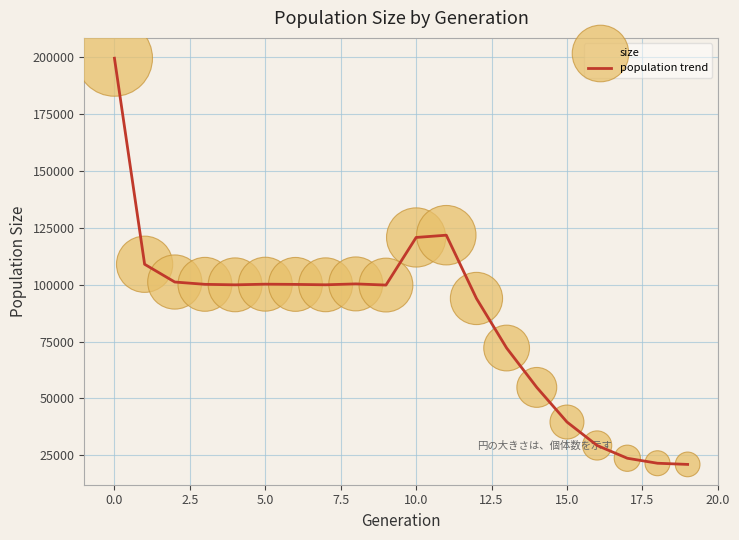

What is the difference between the maximum and minimum values?

178629